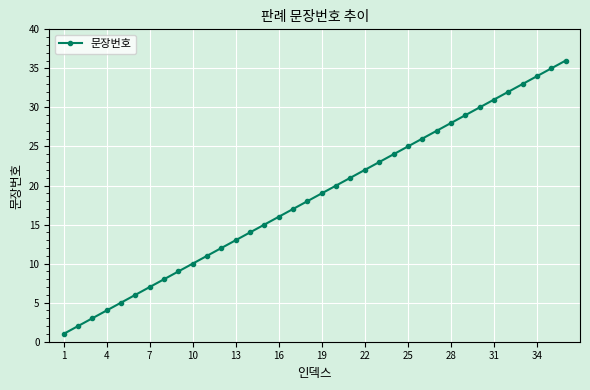

What is the difference between the maximum and minimum values?

35